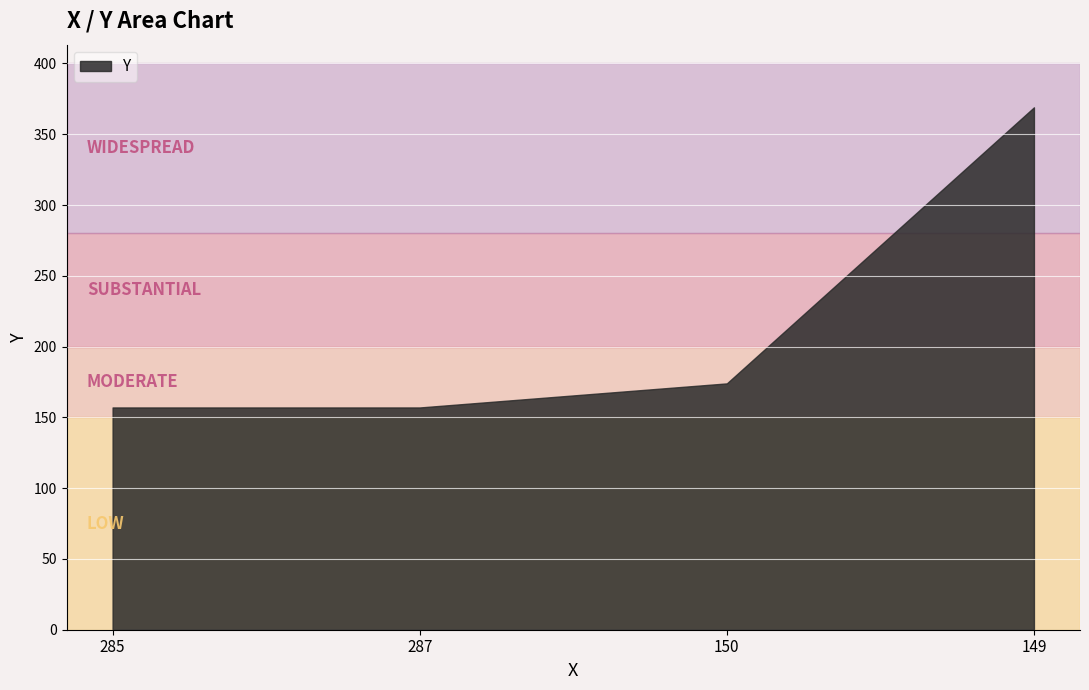

Reading left to right, transcribe all the data shown in this chart.

157	157	174	369